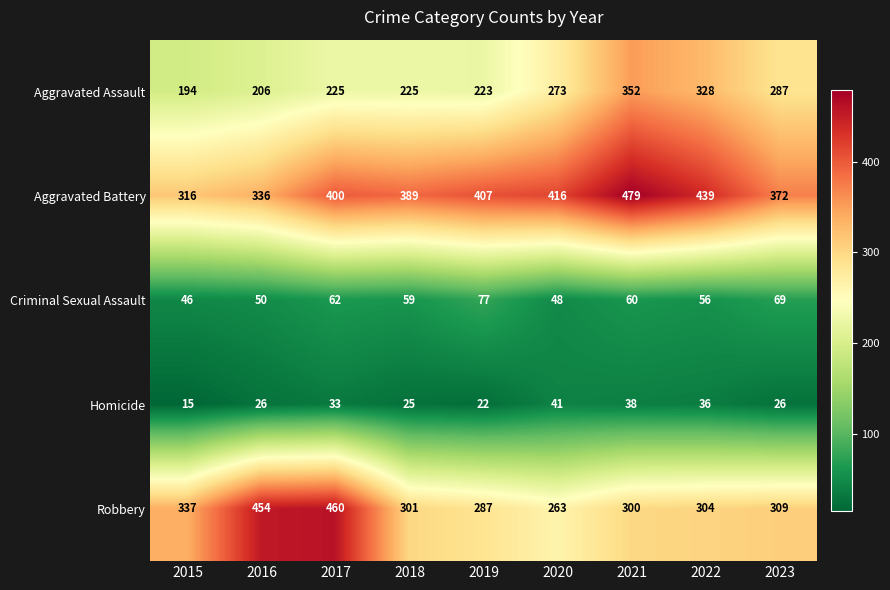

What is the minimum value shown in the chart?

15